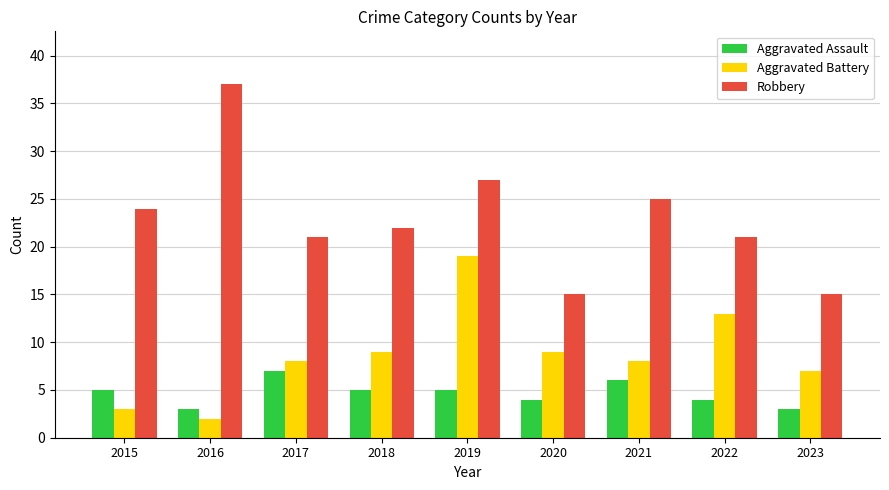

What is the maximum value shown in the chart?

37